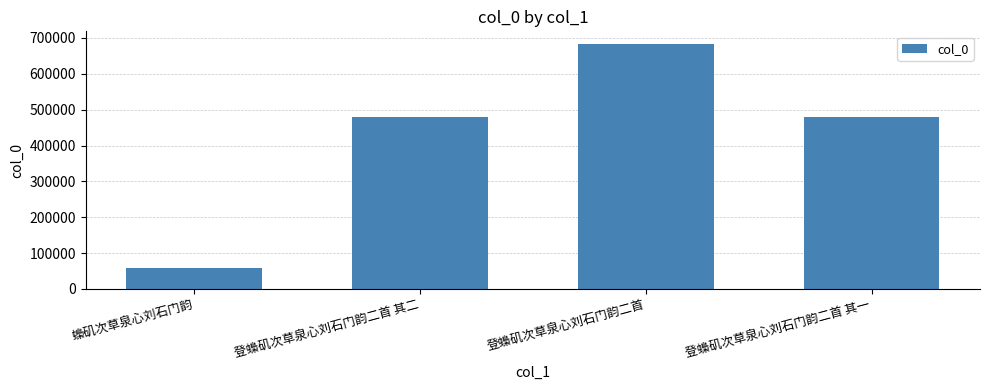

What is the label of the 4th bar from the left?

登蟂矶次草泉心刘石门韵二首 其一